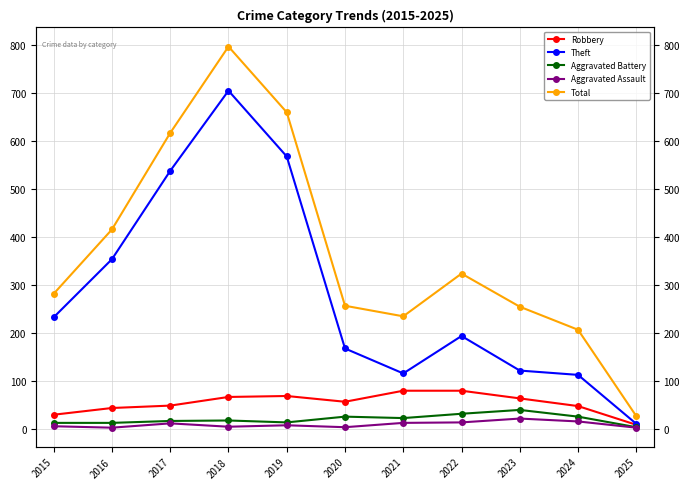

Is it true that Theft equals 16 at 2025?

False